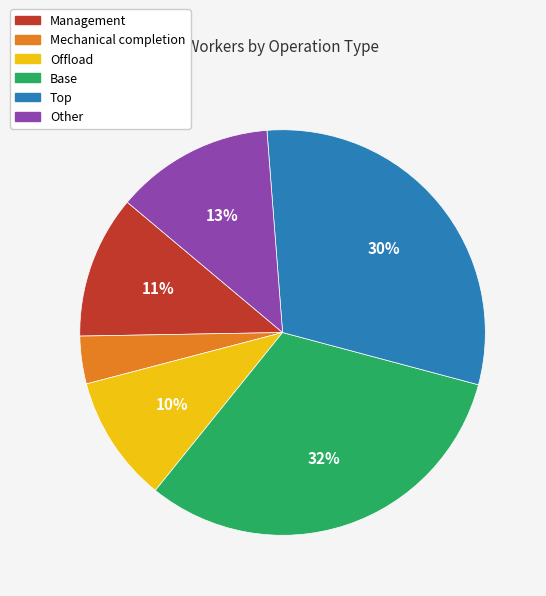

Which slice is the largest?

Base